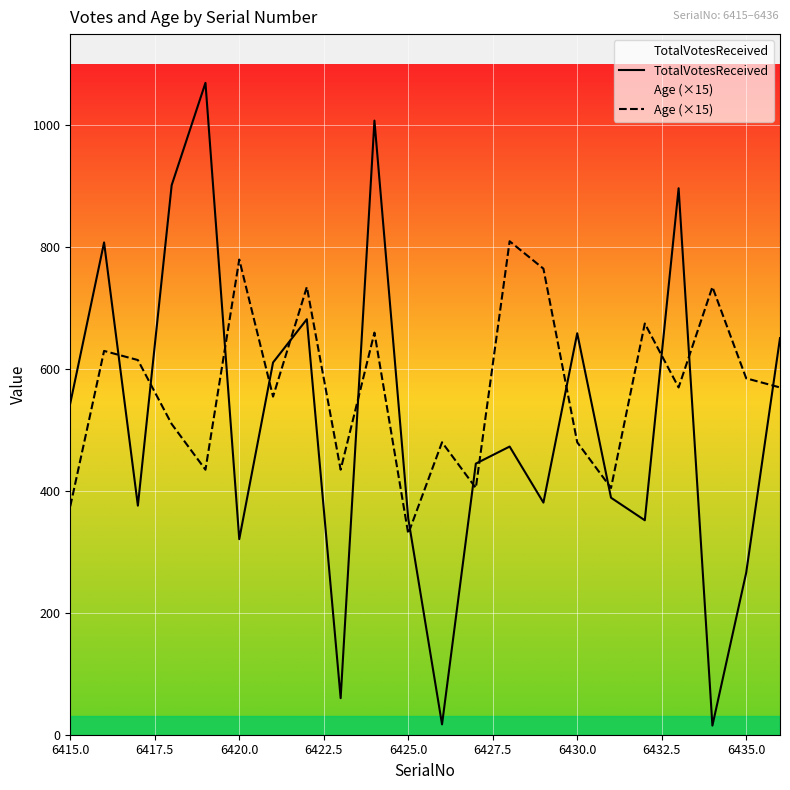

True or false: TotalVotesReceived and Age (×15) cross at least once.

True